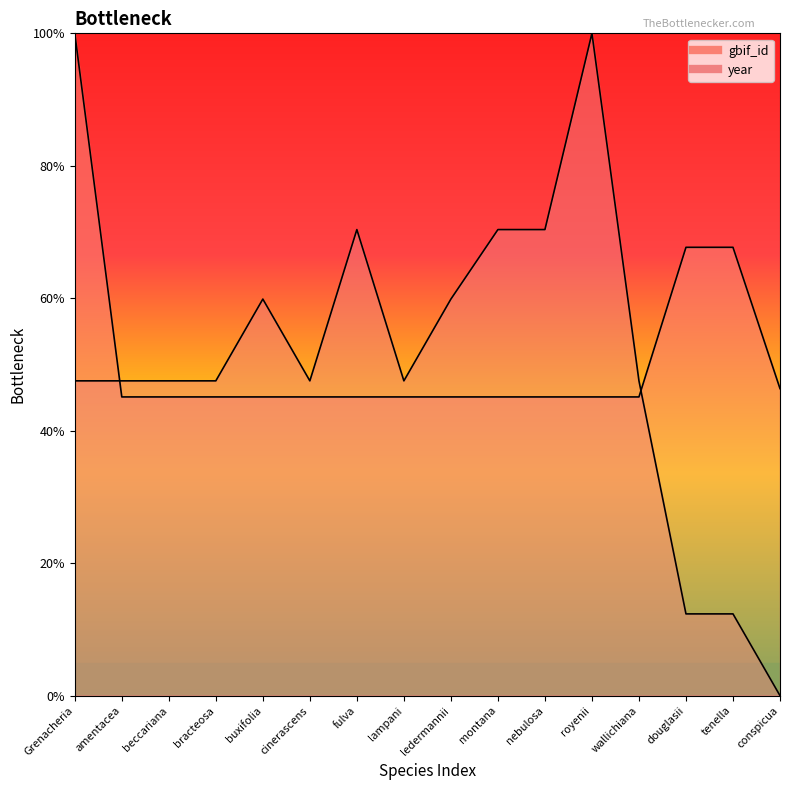

Read the gbif_id value at bracteosa.

45.1